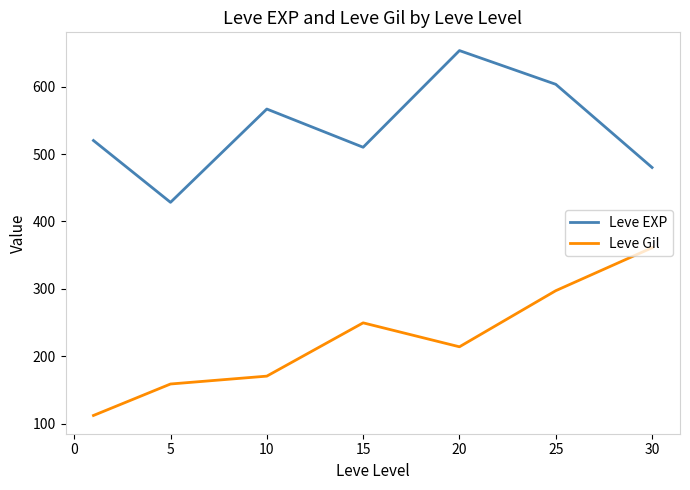

True or false: Leve EXP and Leve Gil cross at least once.

False